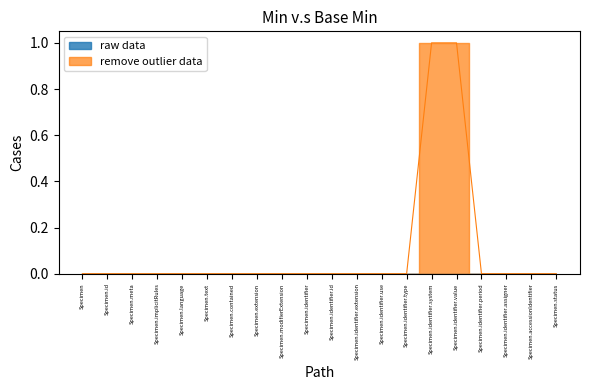

Between Specimen.identifier.extension and Specimen.implicitRules, which is larger?

Specimen.identifier.extension